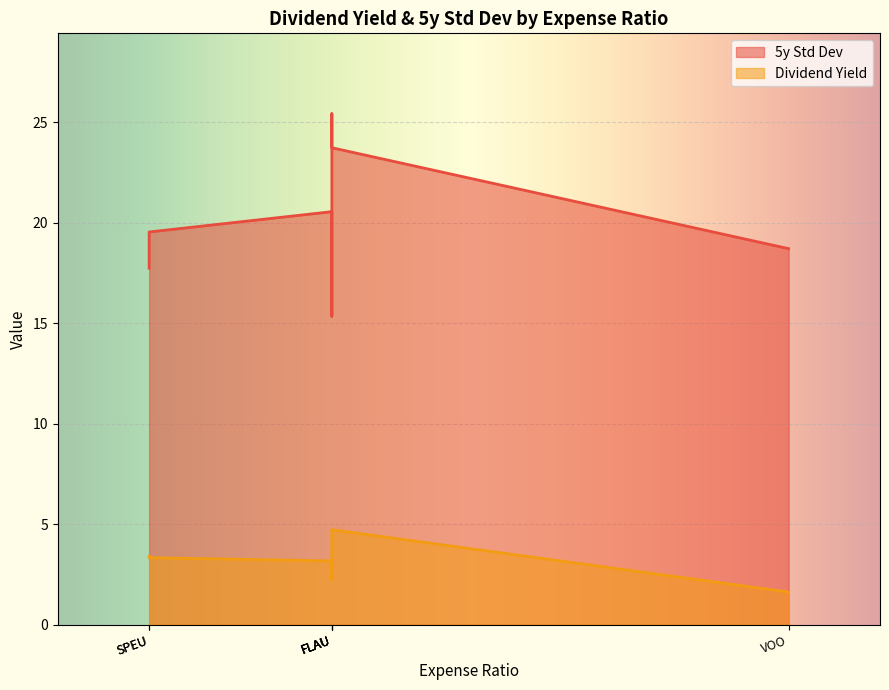

What is the maximum value shown in the chart?

25.4